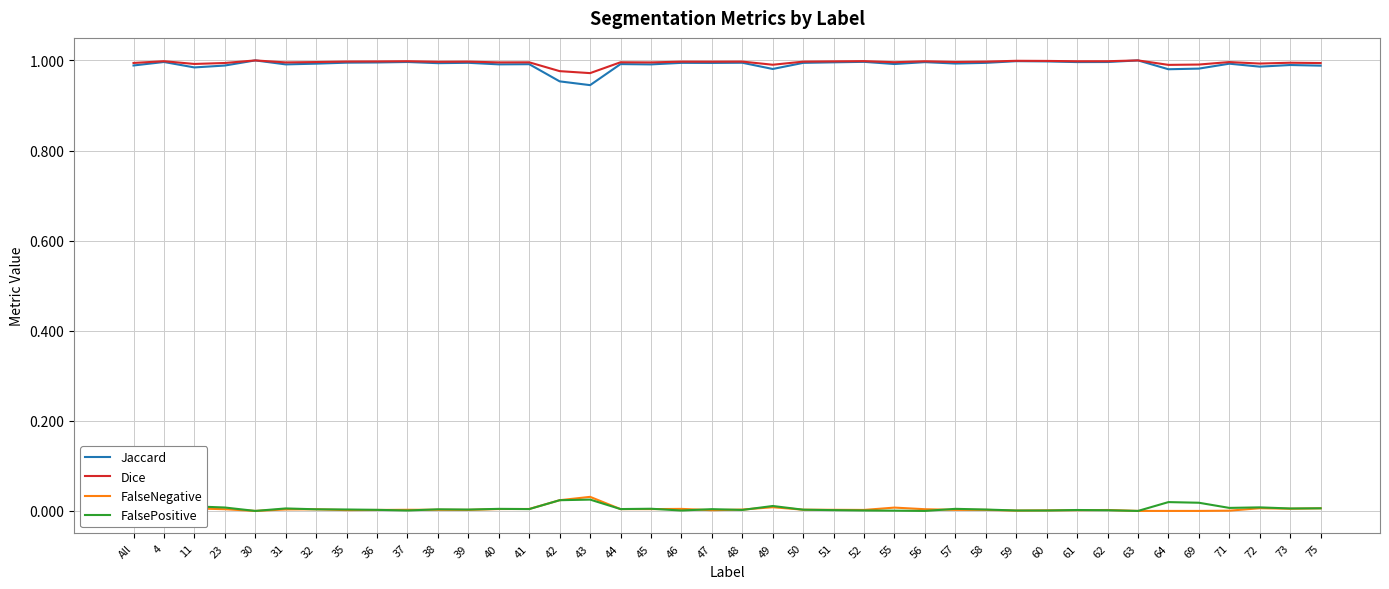

Where is the first local maximum for Dice?

4